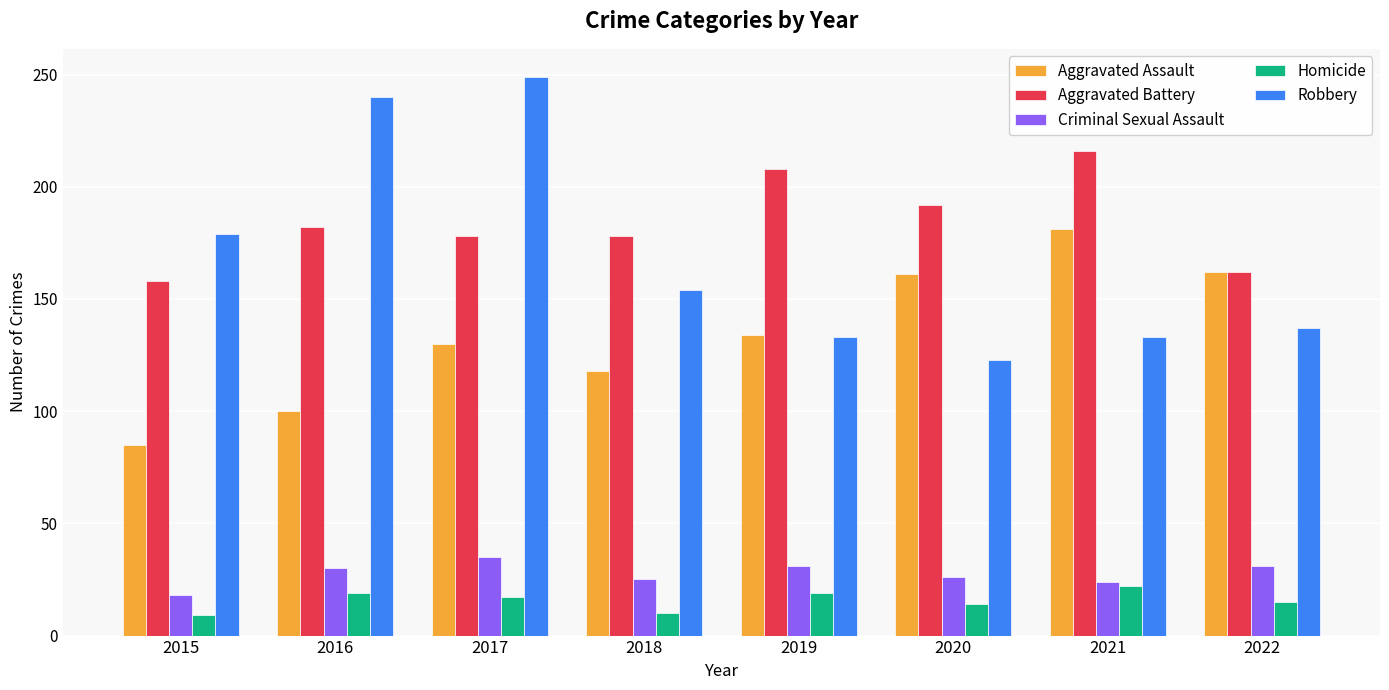

What is the sum of the Homicide values at 2020 and 2016?

33